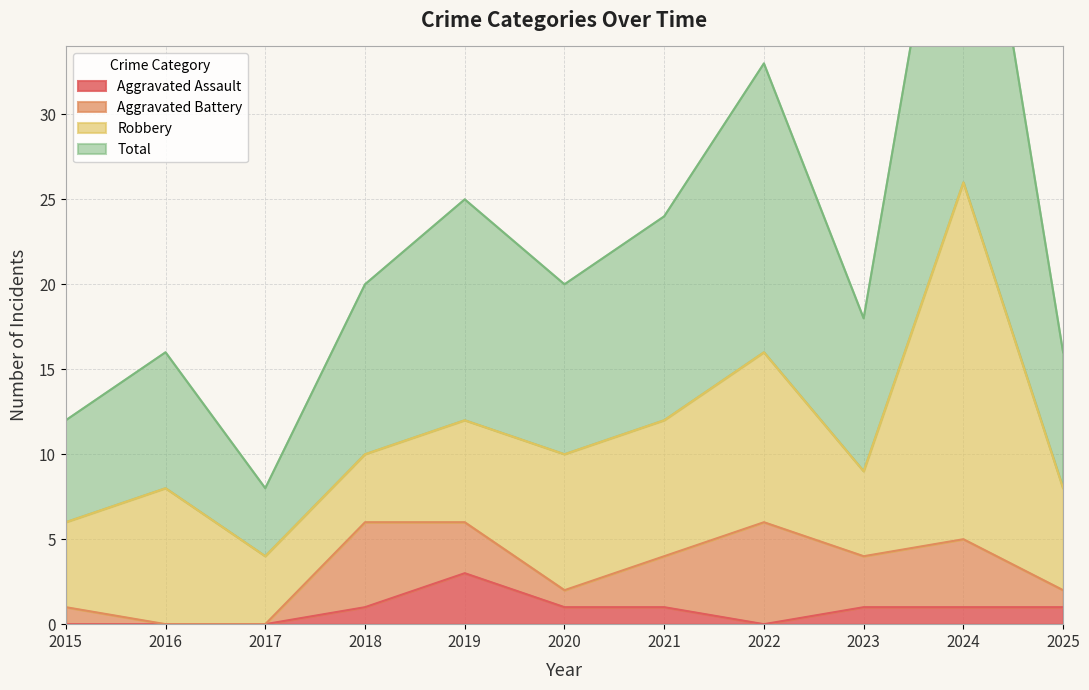

What is the difference between the maximum and minimum values in the Aggravated Assault series?

3